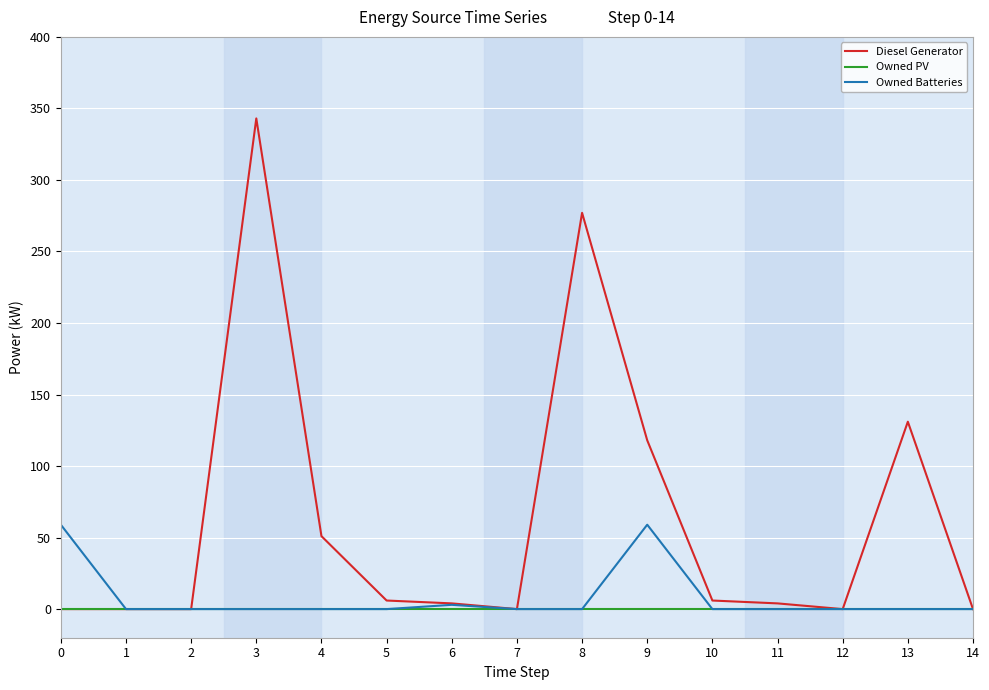

Which series has the widest spread of values?

Diesel Generator